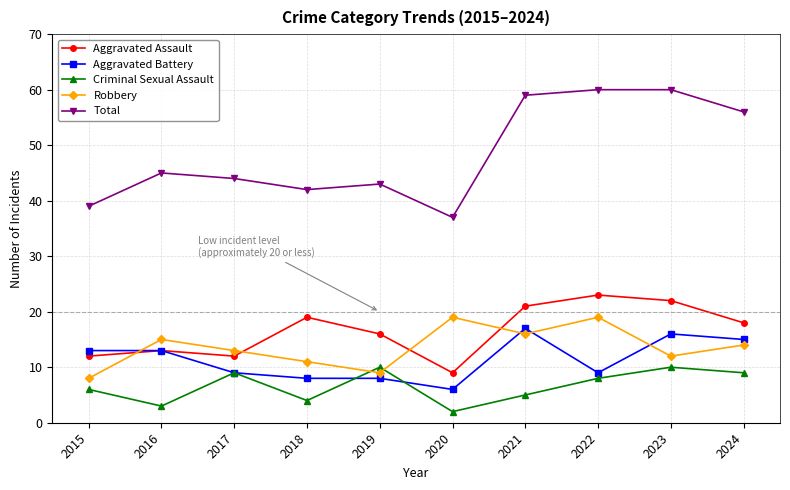

Does the chart display data point markers on the line(s)?

Yes